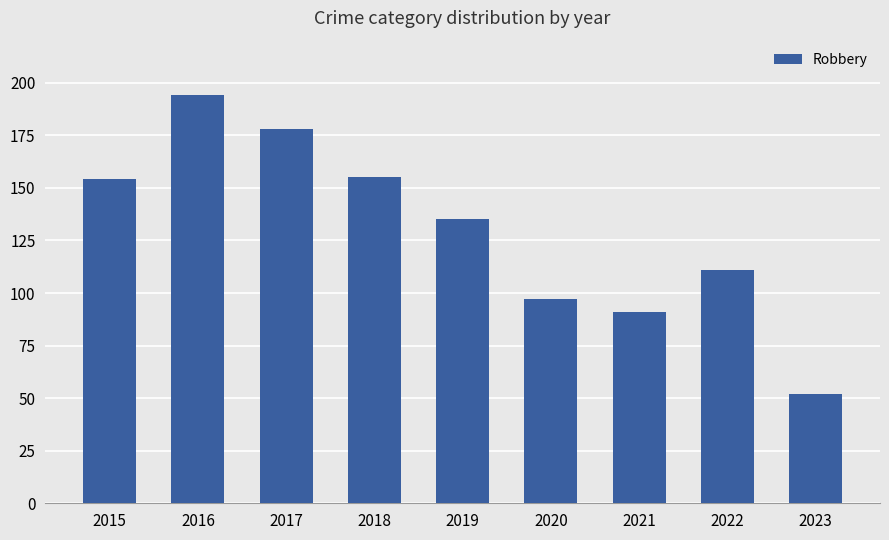

How many data points are less than 135?

4